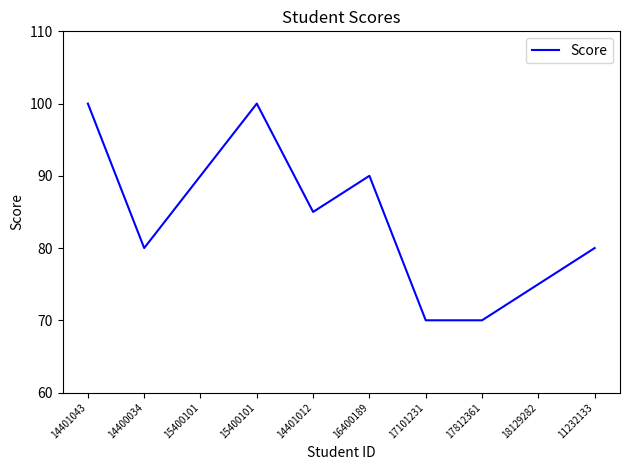

Reading right to left, transcribe all the data shown in this chart.

11232133=80	18129282=75	17812361=70	17101231=70	16400189=90	14401012=85	15400101=100	15400101=90	14400034=80	14401043=100